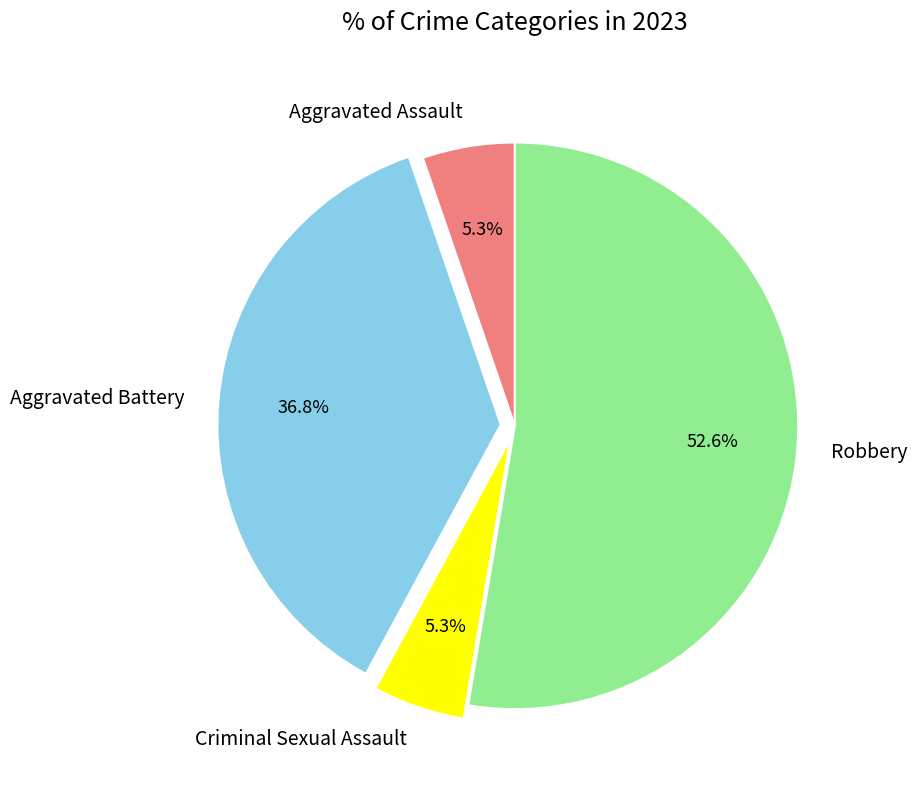

Which slice is the largest?

Robbery